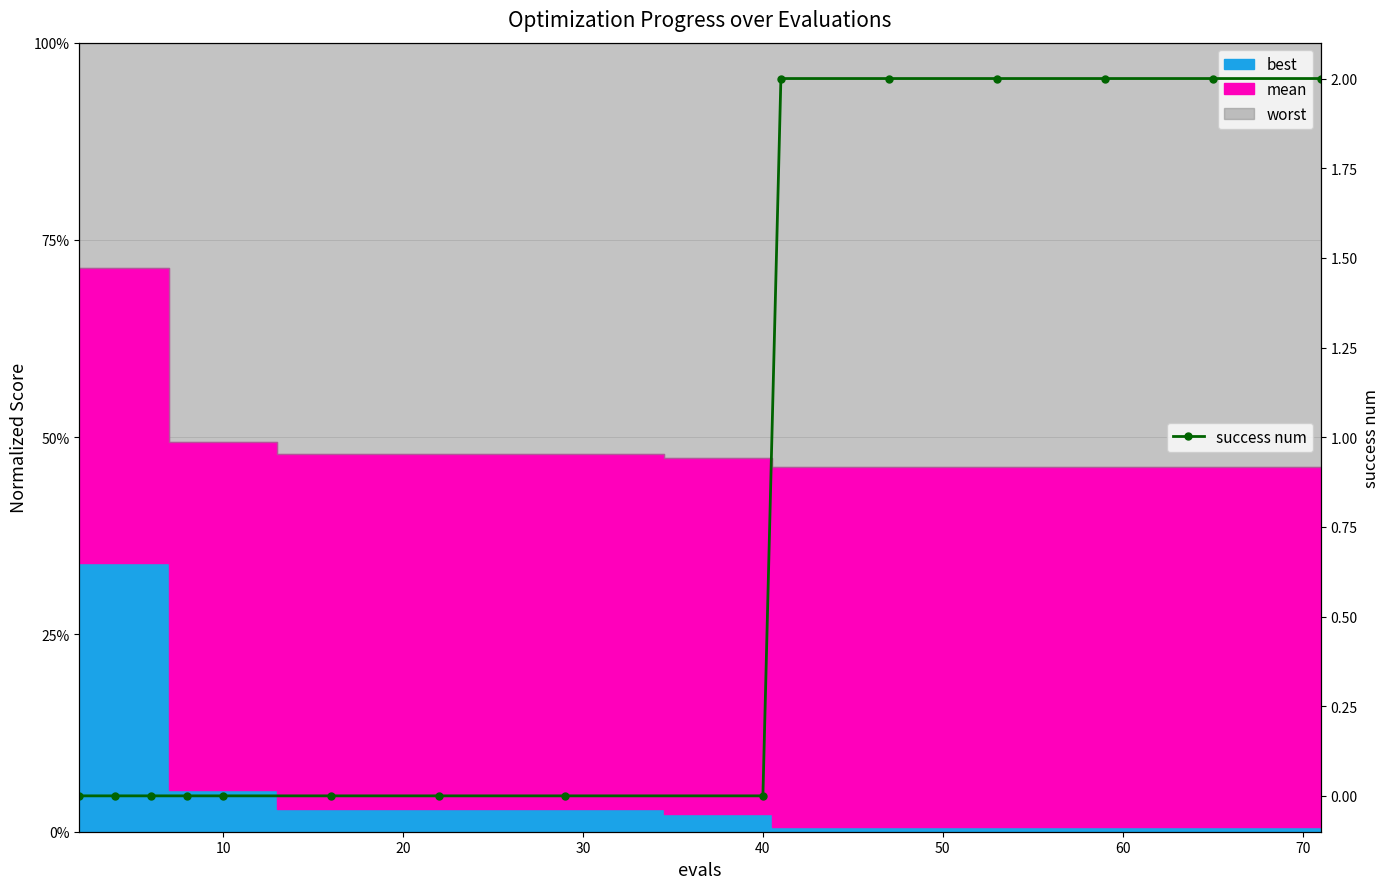

What is the value of the 12th point from the left?

2